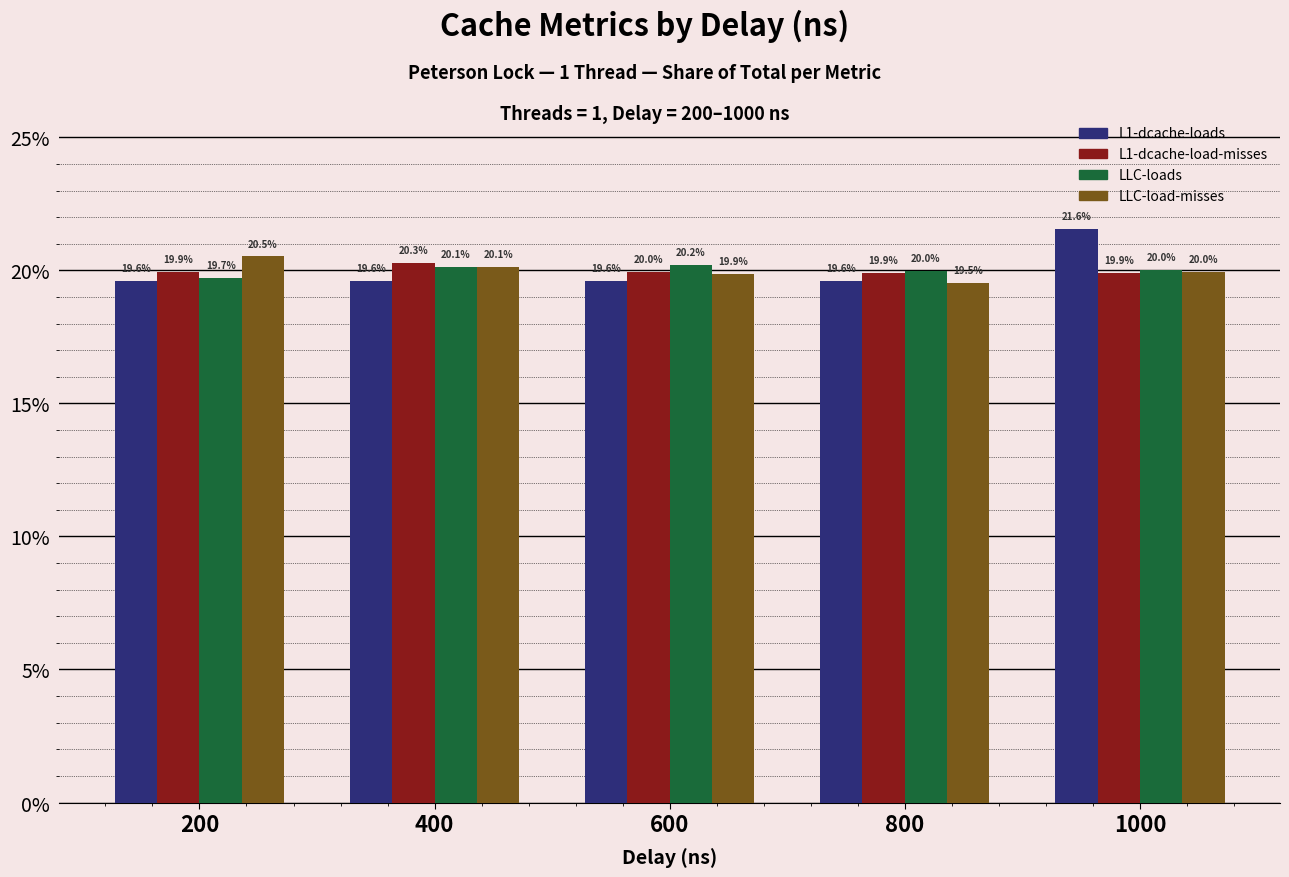

Which series changed the most between 200 and 800?

LLC-load-misses